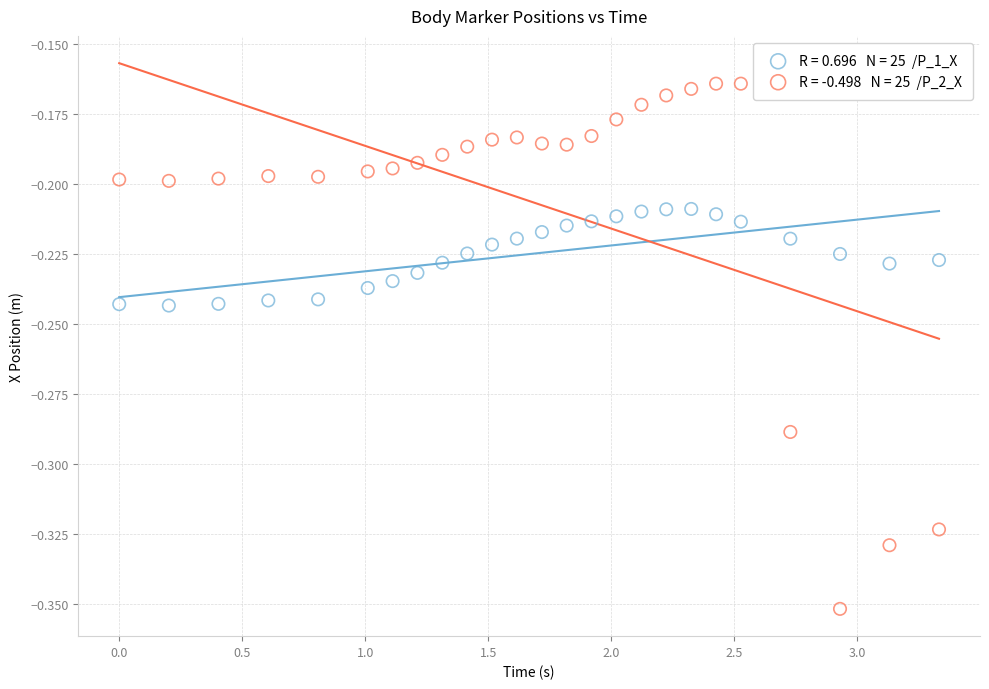

Across all data points, what is the range of X values (max minus min)?

3.3